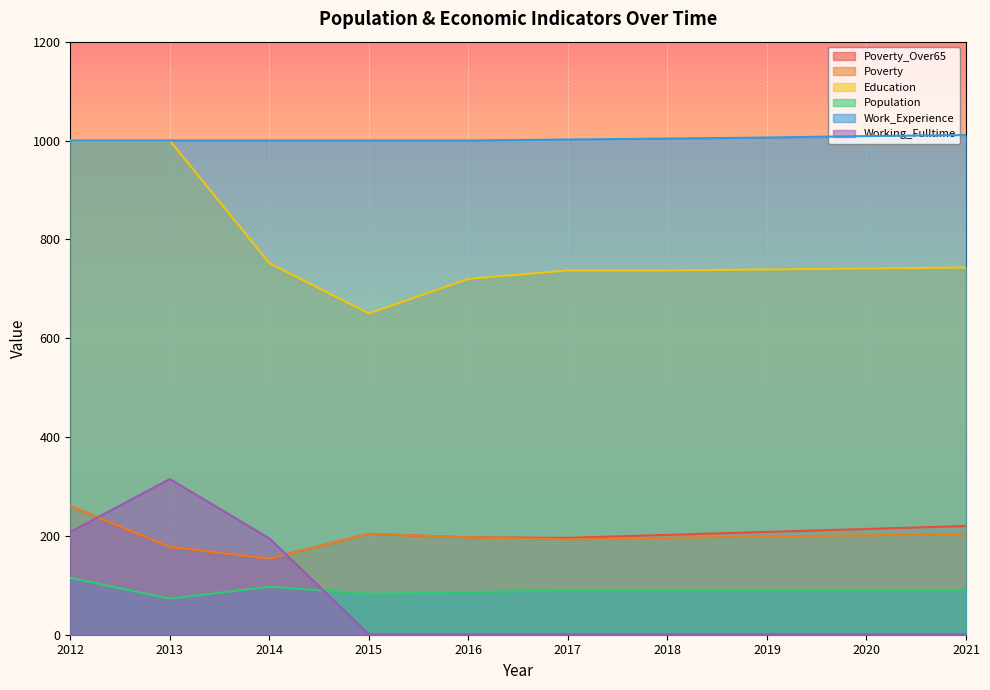

Which series has the largest total across all categories?

Work_Experience